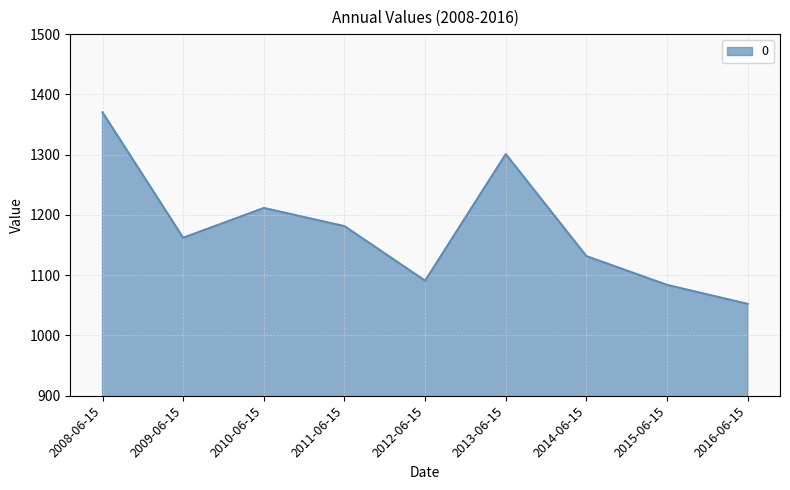

Reading left to right, extract all data points from this chart.

2008-06-15=1370.2	2009-06-15=1162.1	2010-06-15=1211.5	2011-06-15=1181.4	2012-06-15=1090.9	2013-06-15=1300.9	2014-06-15=1131.6	2015-06-15=1083.9	2016-06-15=1052.4